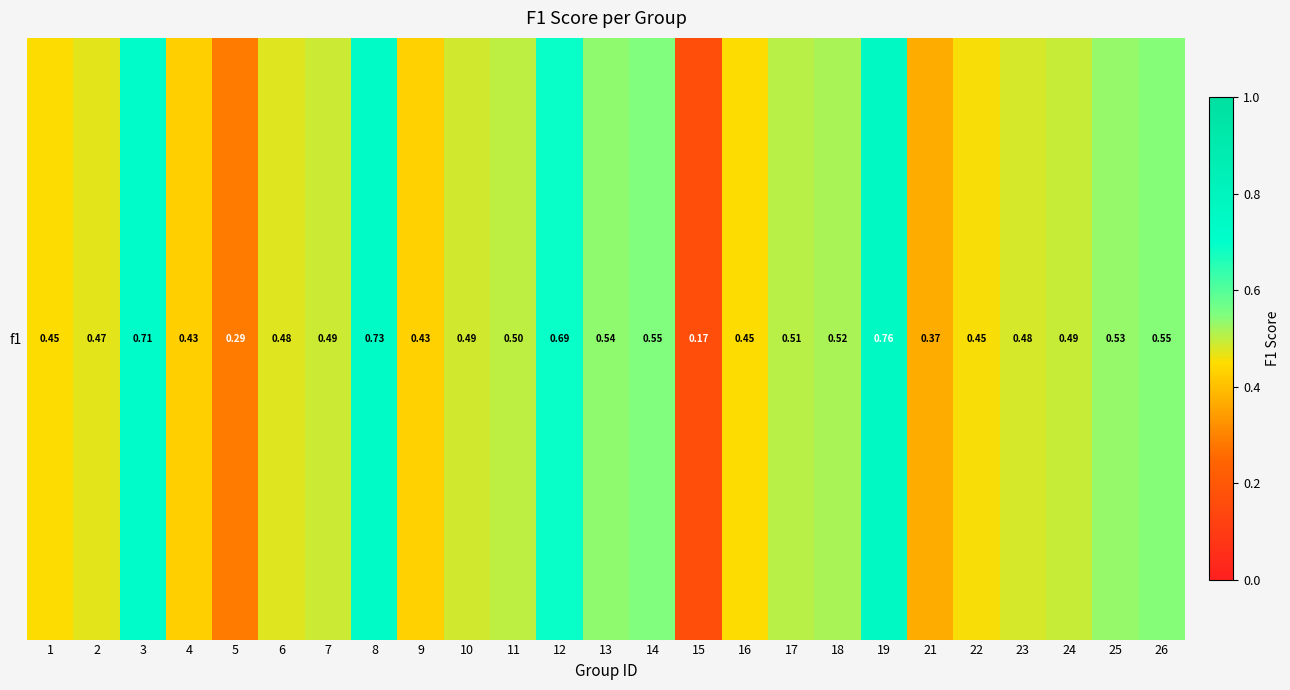

What is the maximum value shown in the chart?

0.8